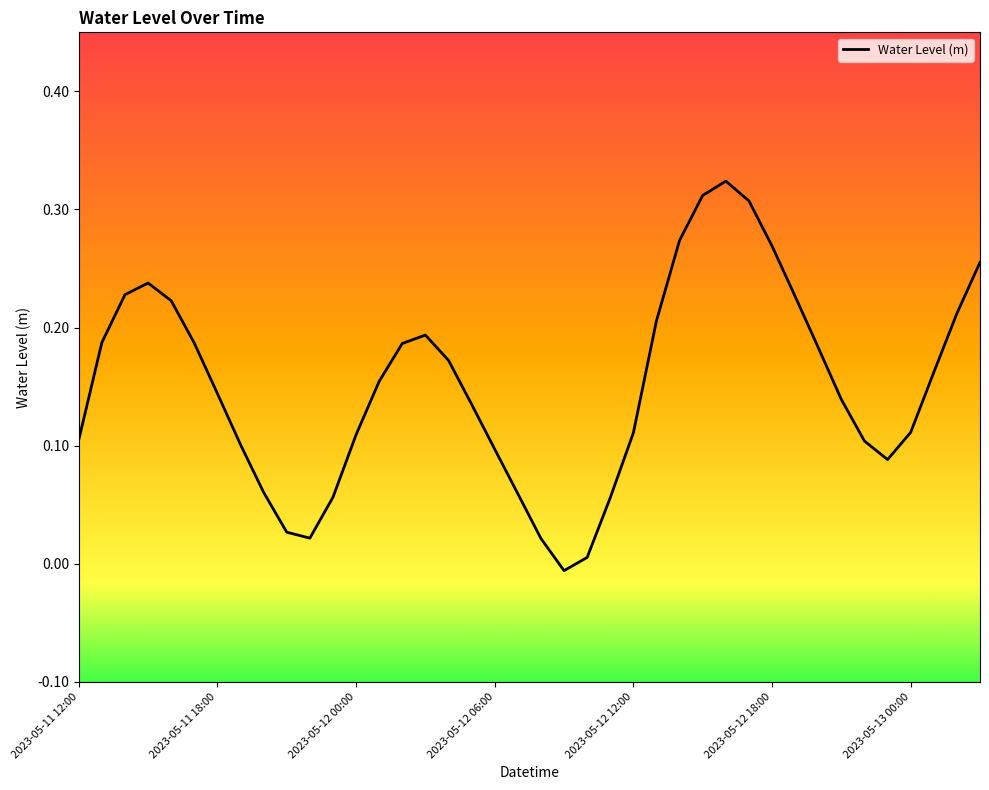

How many negative values are there?

1